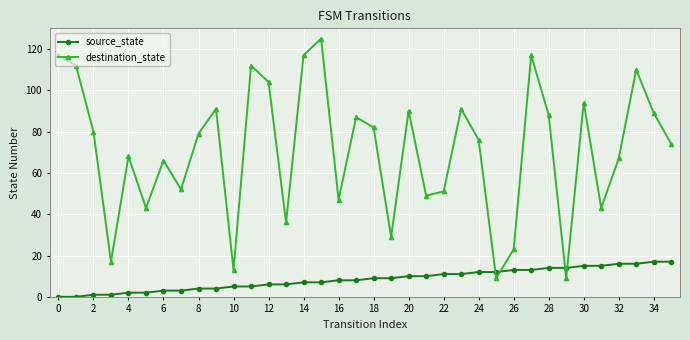

What is the difference between the maximum and minimum values in the destination_state series?

116